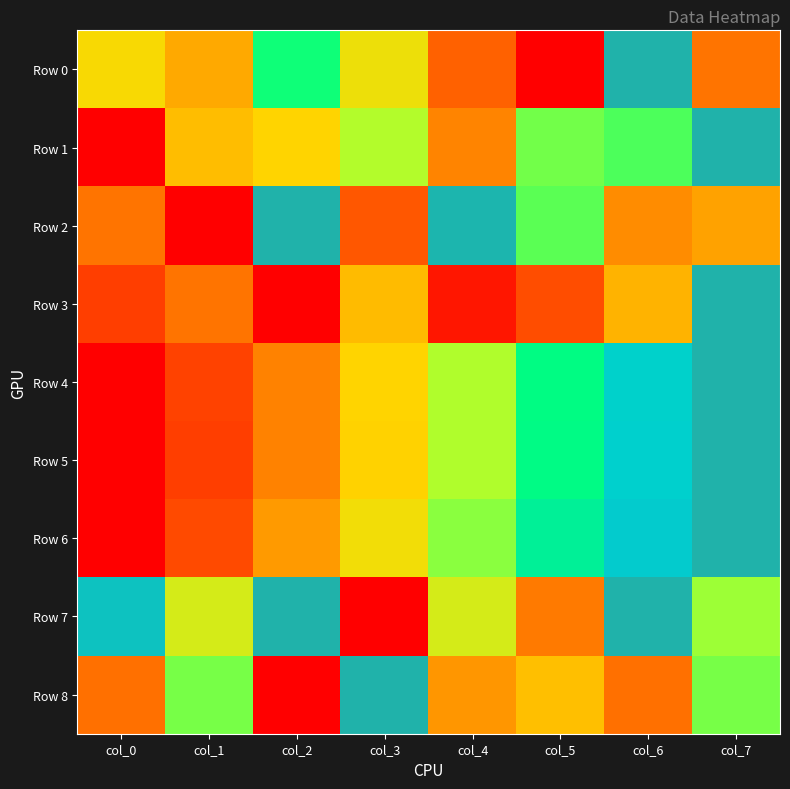

Reading left to right, extract all data points from this chart.

Row 0: col_0=0.4	col_1=0.3	col_2=0.7	col_3=0.5	col_4=0.2	col_5=0.0	col_6=1.0	col_7=0.2
Row 1: col_0=0.0	col_1=0.4	col_2=0.4	col_3=0.6	col_4=0.3	col_5=0.6	col_6=0.7	col_7=1.0
Row 2: col_0=0.2	col_1=0.0	col_2=1.0	col_3=0.2	col_4=1.0	col_5=0.6	col_6=0.3	col_7=0.3
Row 3: col_0=0.1	col_1=0.2	col_2=0.0	col_3=0.4	col_4=0.0	col_5=0.2	col_6=0.4	col_7=1.0
Row 4: col_0=0.0	col_1=0.1	col_2=0.3	col_3=0.4	col_4=0.6	col_5=0.7	col_6=0.8	col_7=1.0
Row 5: col_0=0.0	col_1=0.1	col_2=0.3	col_3=0.4	col_4=0.6	col_5=0.7	col_6=0.9	col_7=1.0
Row 6: col_0=0.0	col_1=0.2	col_2=0.3	col_3=0.5	col_4=0.6	col_5=0.8	col_6=0.9	col_7=1.0
Row 7: col_0=0.9	col_1=0.5	col_2=1.0	col_3=0.0	col_4=0.5	col_5=0.3	col_6=1.0	col_7=0.6
Row 8: col_0=0.2	col_1=0.6	col_2=0.0	col_3=1.0	col_4=0.3	col_5=0.4	col_6=0.2	col_7=0.6